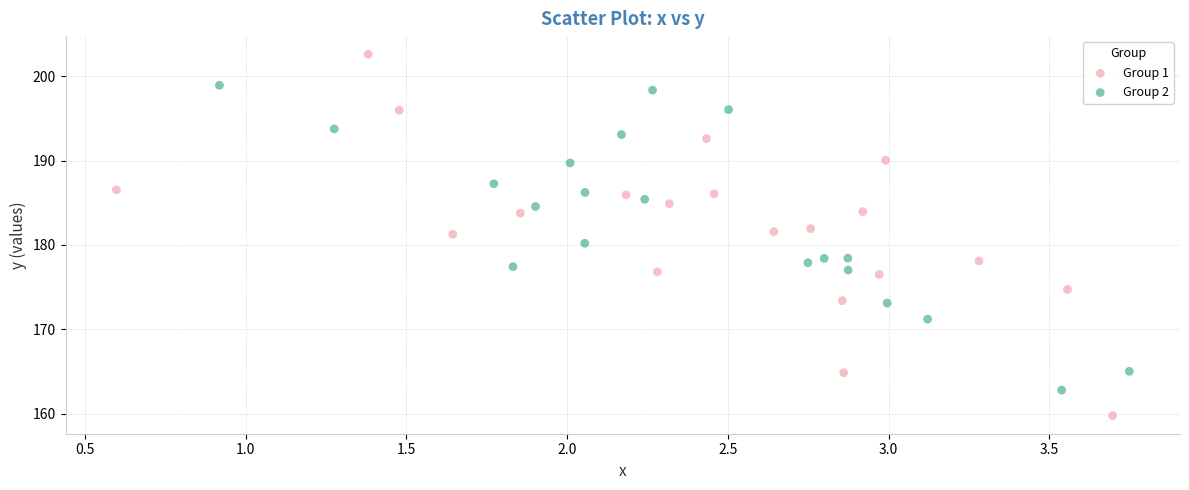

Which series contains the highest Y value?

Group 1